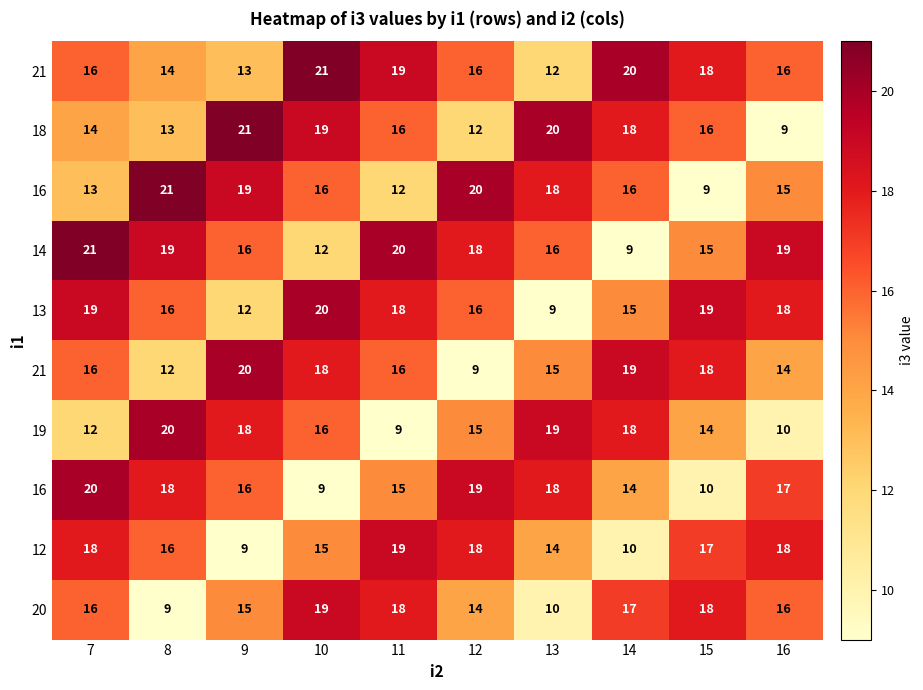

Count the number of categories in the chart.

10